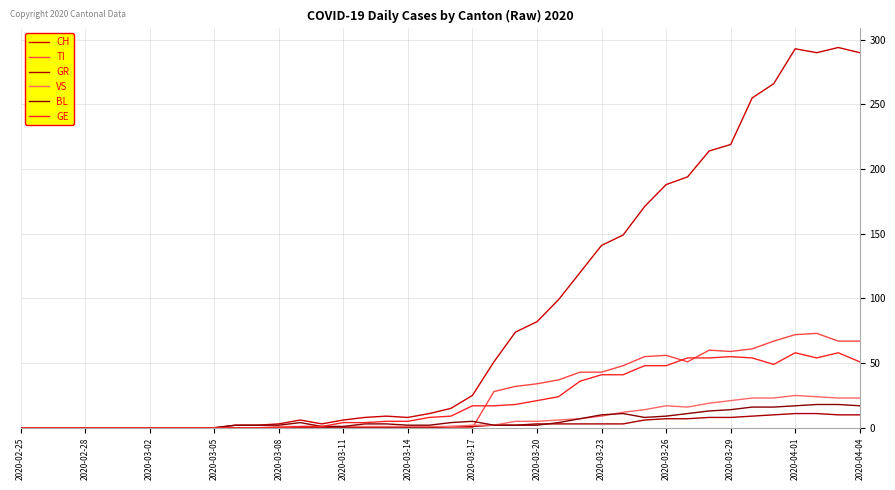

True or false: TI and BL intersect in this chart.

True